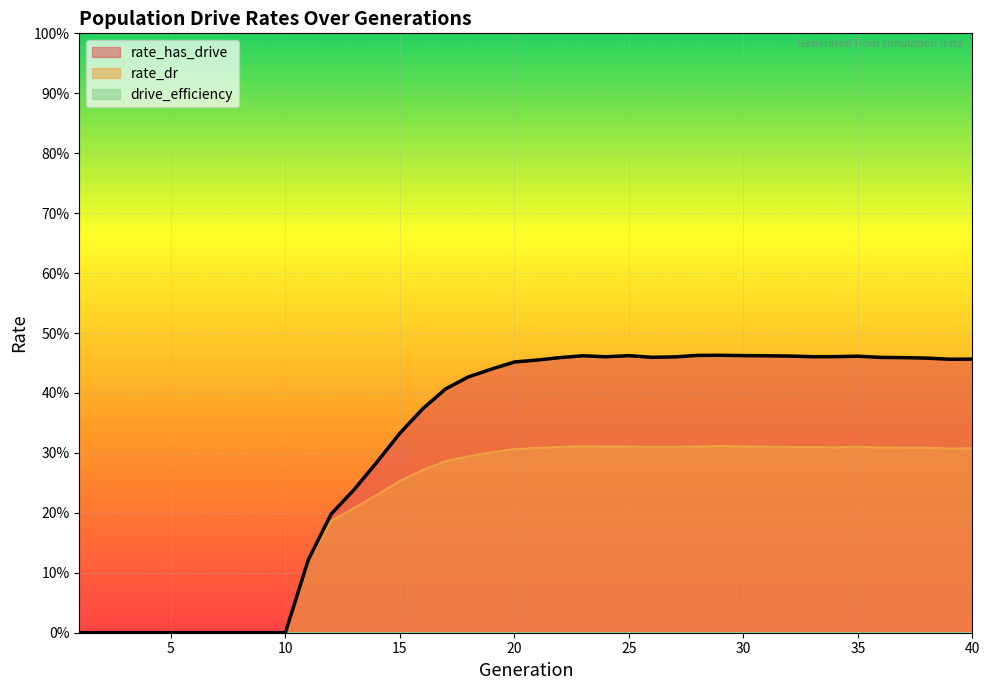

Between 7 and 35, which is larger?

35